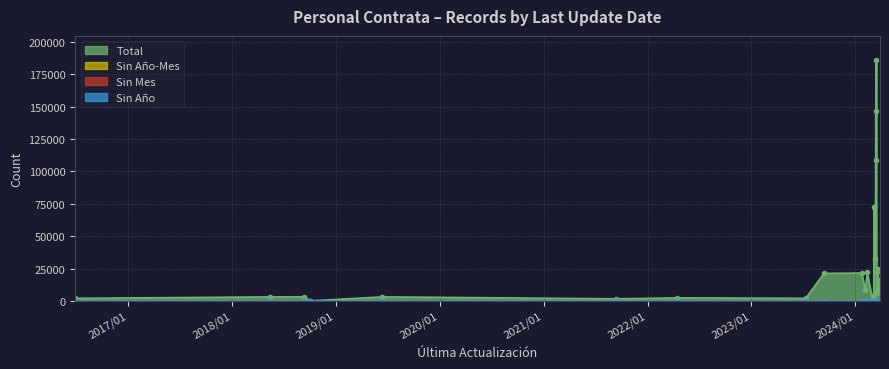

What is the sum of the Total values at 2024/03/28 and 2024/03/22?

24062